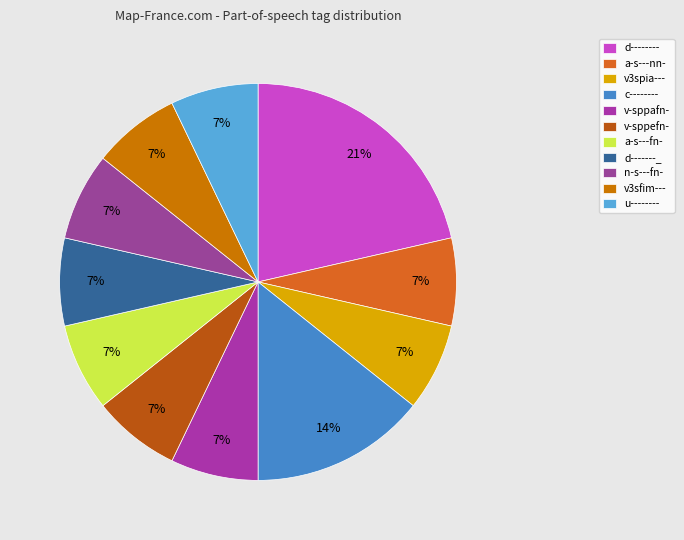

What is the smallest slice in the pie chart?

a-s---nn-